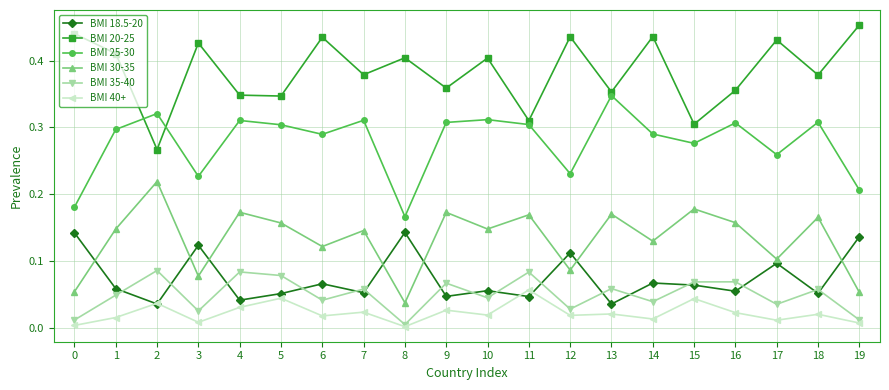

Does the chart display data point markers on the line(s)?

Yes